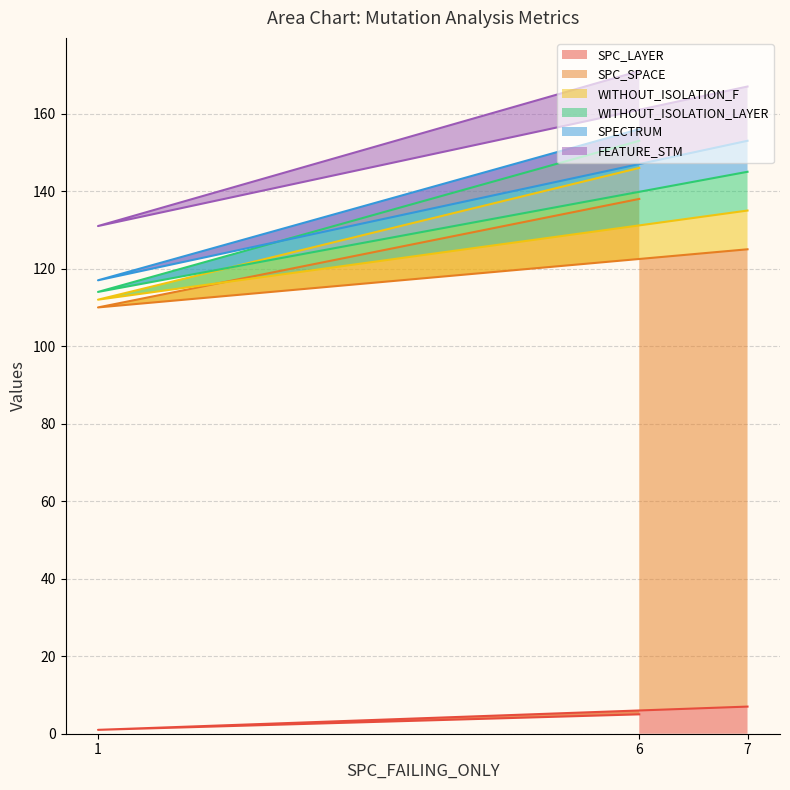

List the labels in order of WITHOUT_ISOLATION_F value, largest first.

7, 6, 1